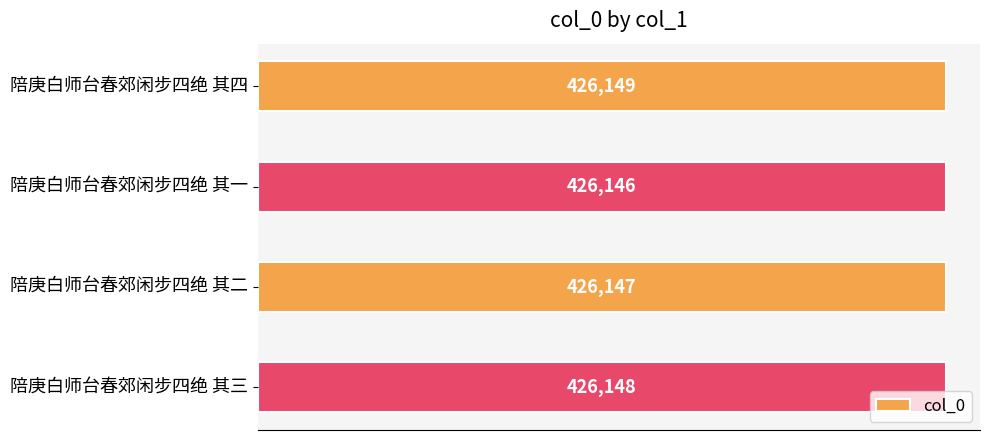

Count the number of data series in this chart.

1